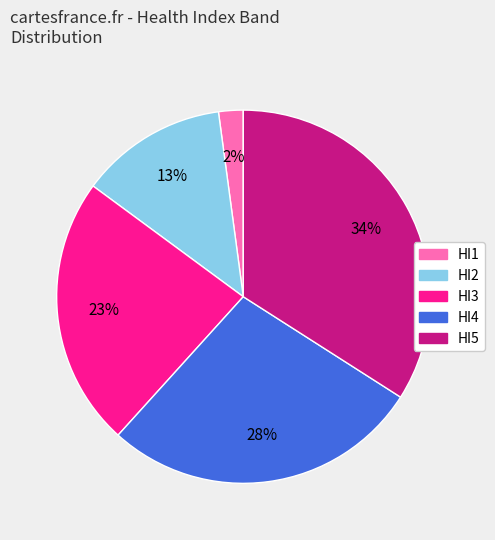

Is it true that HI3 is 23% of the pie?

True